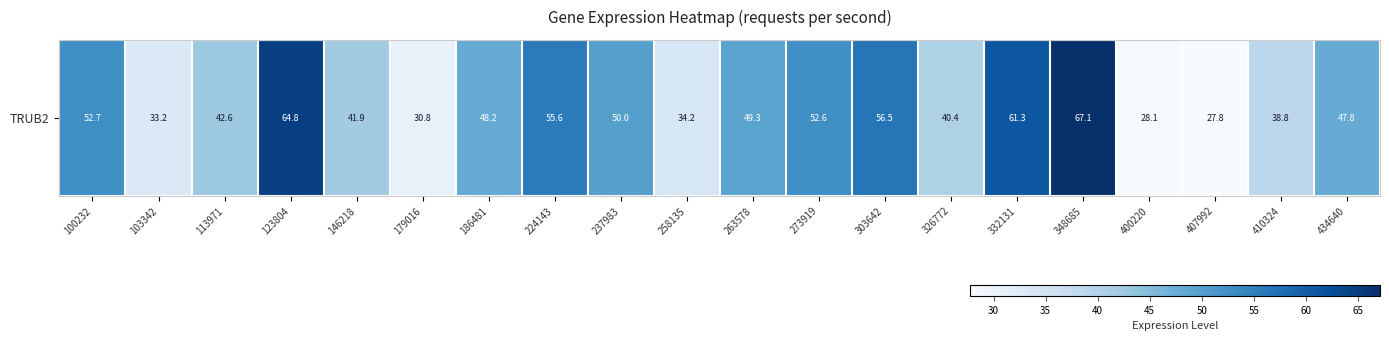

At which label is the value closest to 47?

434640